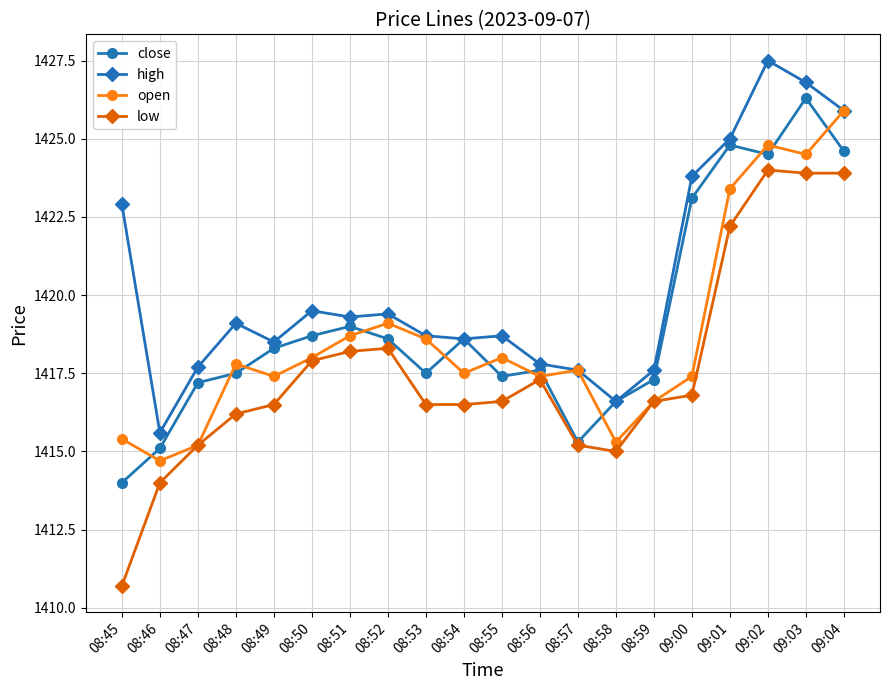

Where is the first local minimum for open?

08:46